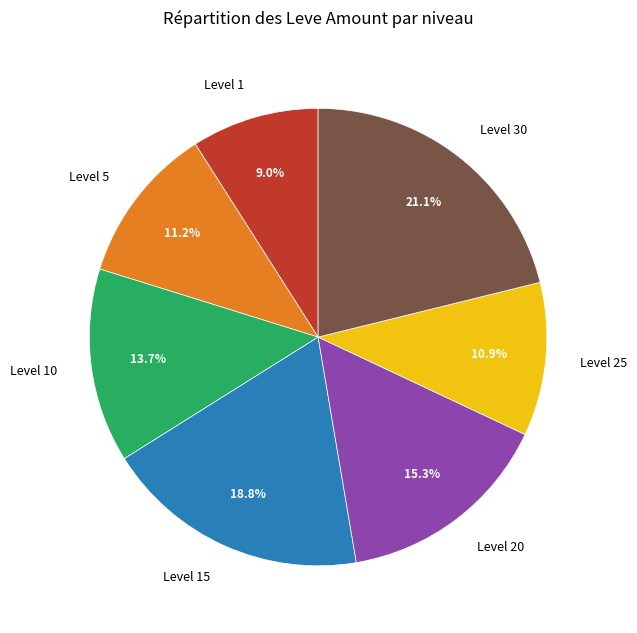

Is there any slice that represents more than half of the pie?

No